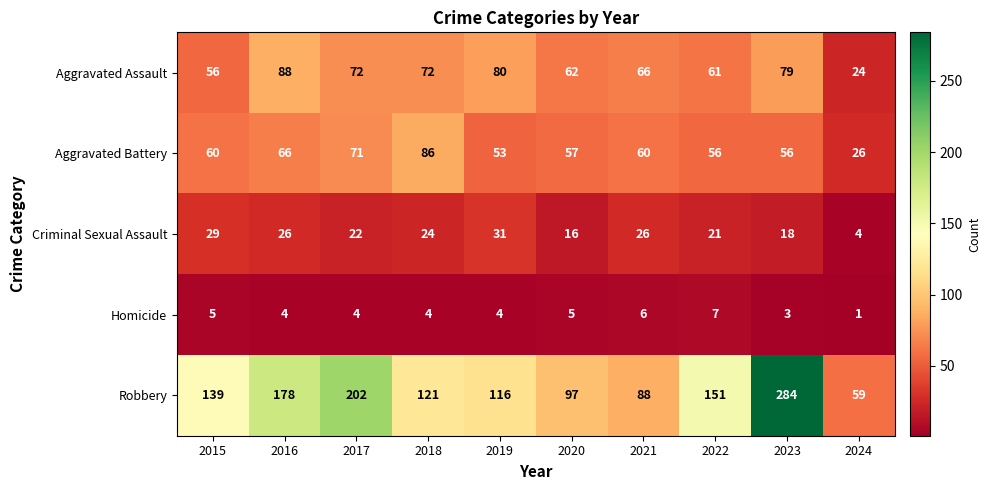

How many distinct data groups are displayed?

5